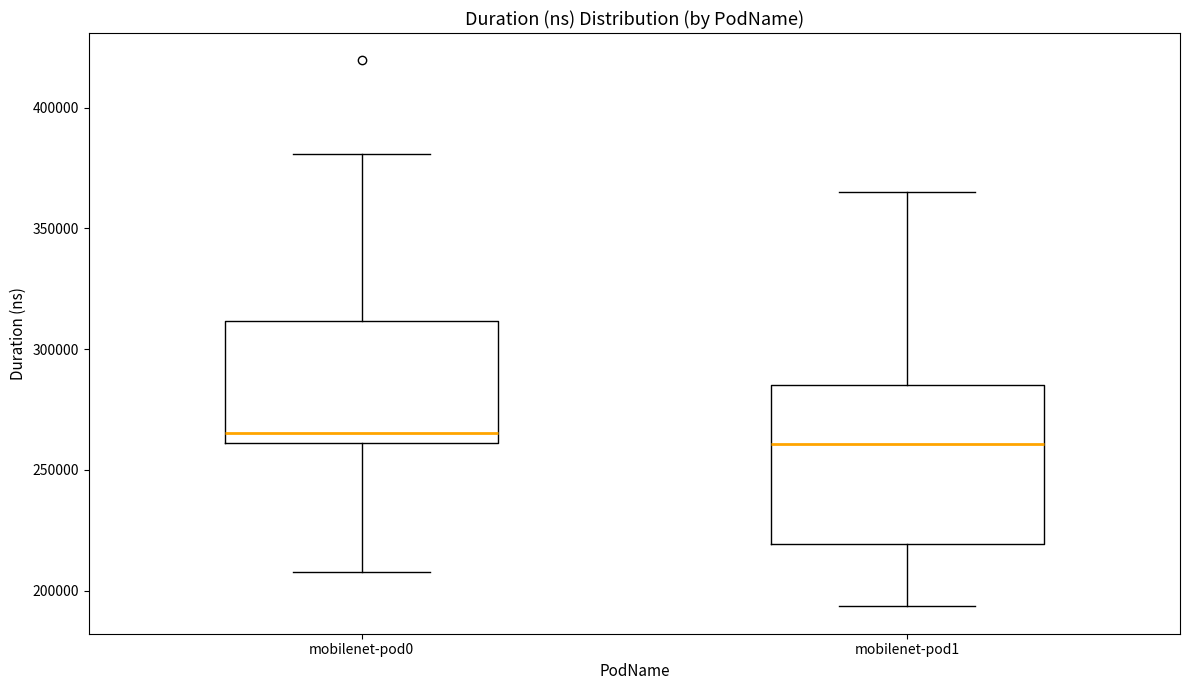

Which box is the tallest, from its lower edge to its upper edge?

mobilenet-pod1